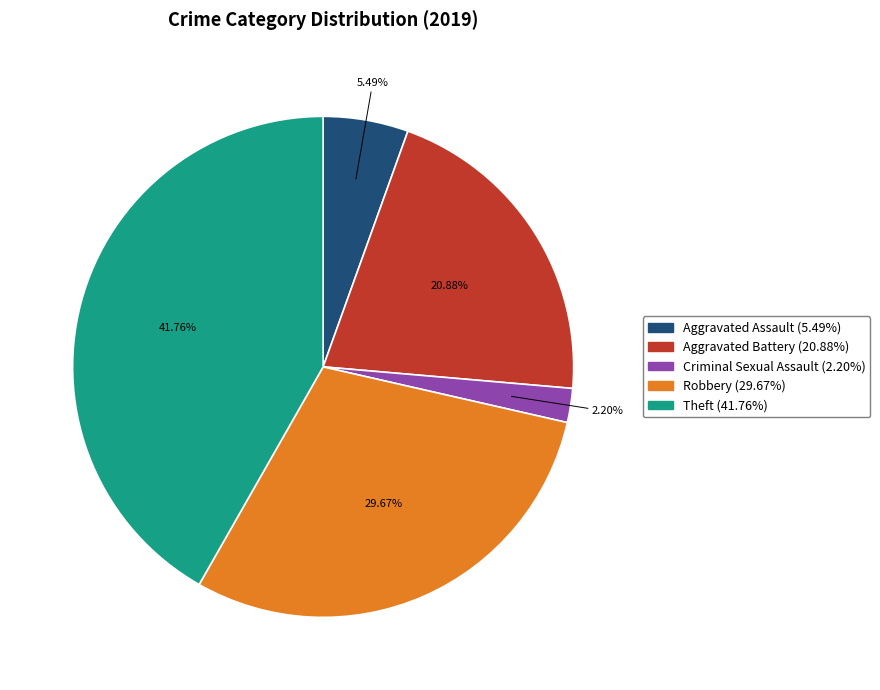

Is there a majority slice in this chart?

No